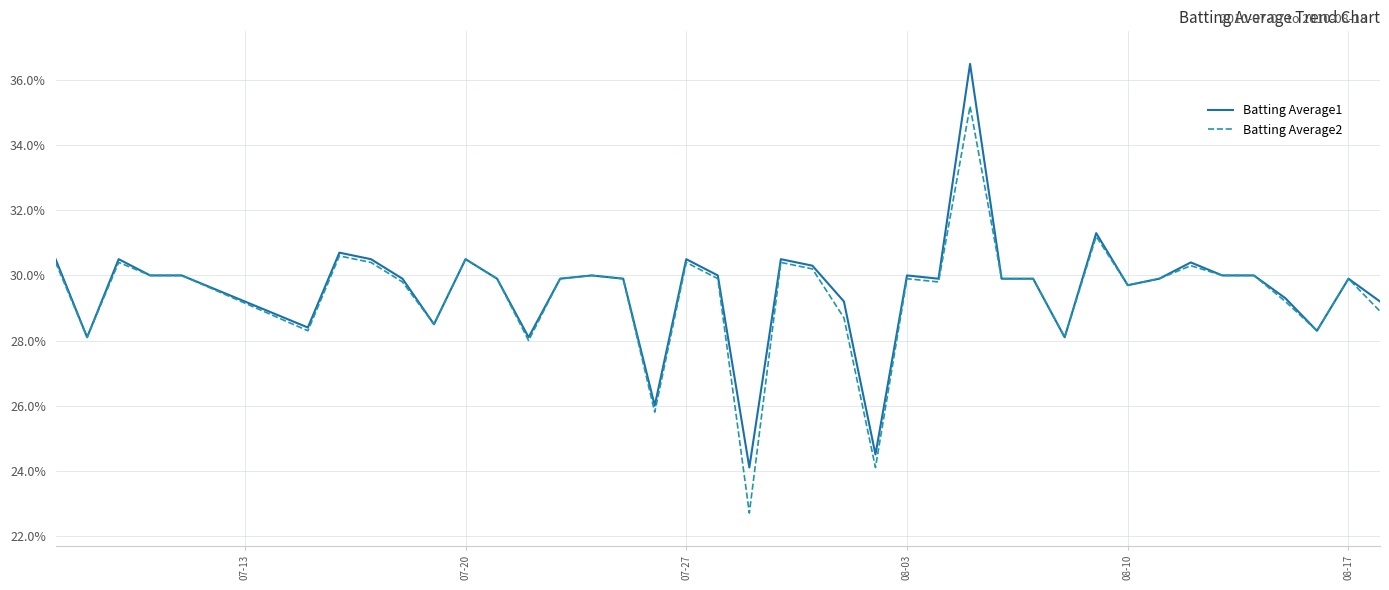

What is the minimum value for Batting Average2?

0.2